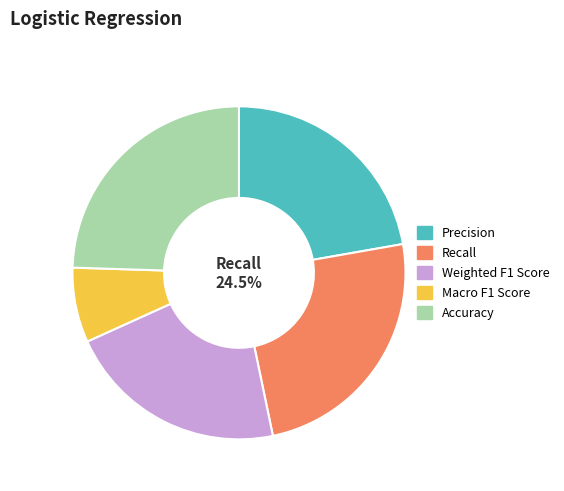

Does Accuracy account for over 50% of the chart?

No